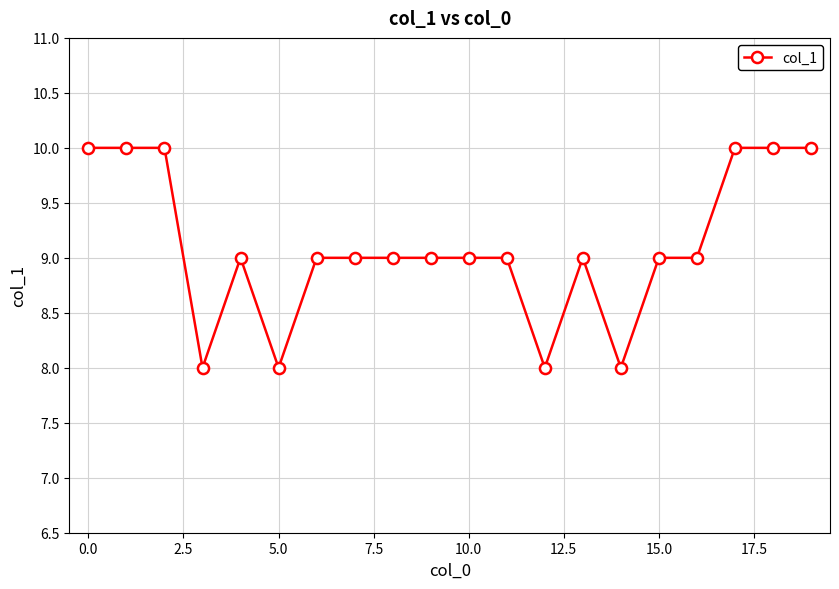

What is the maximum value shown in the chart?

10